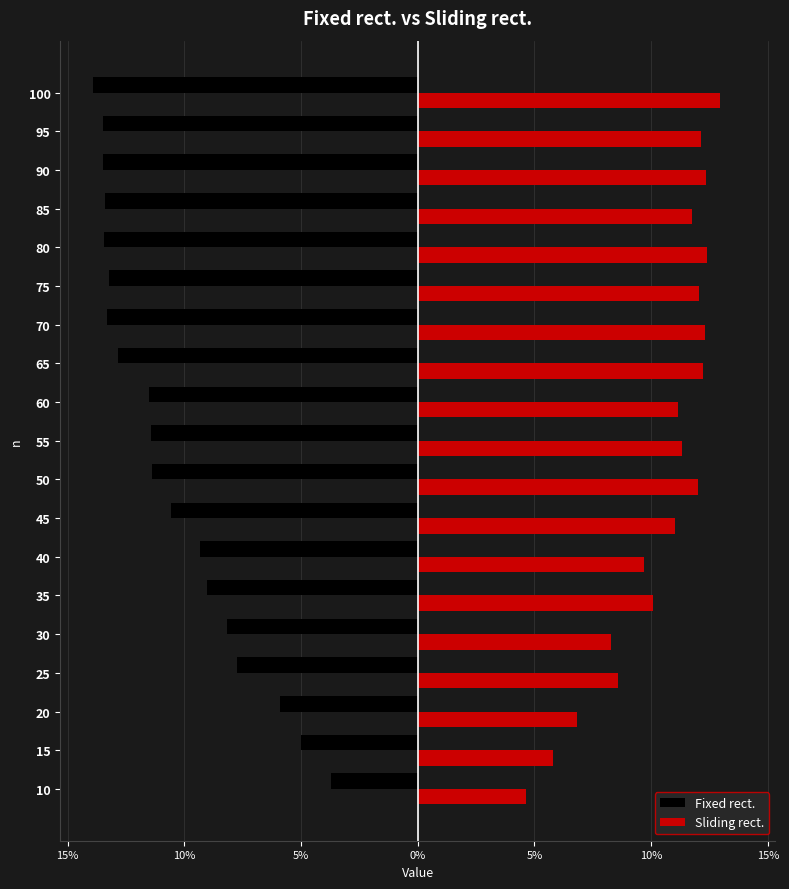

What are all the series names shown in the legend?

Fixed rect., Sliding rect.